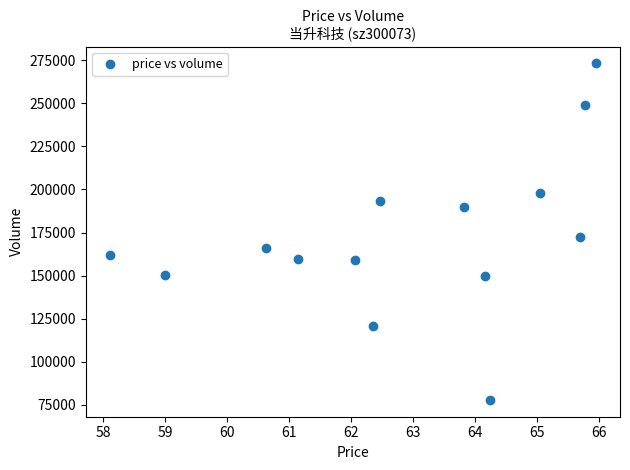

What is the range of Y values (max minus min)?

195298